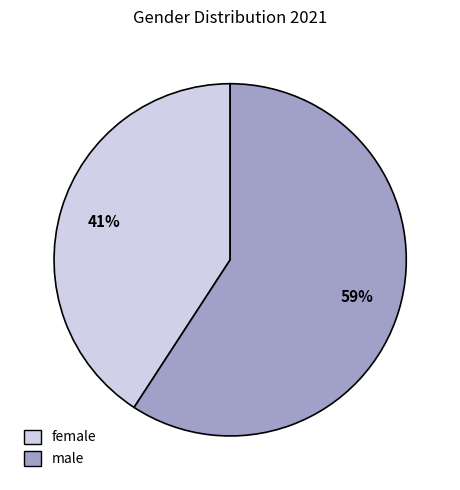

Between female and male, which is larger?

male